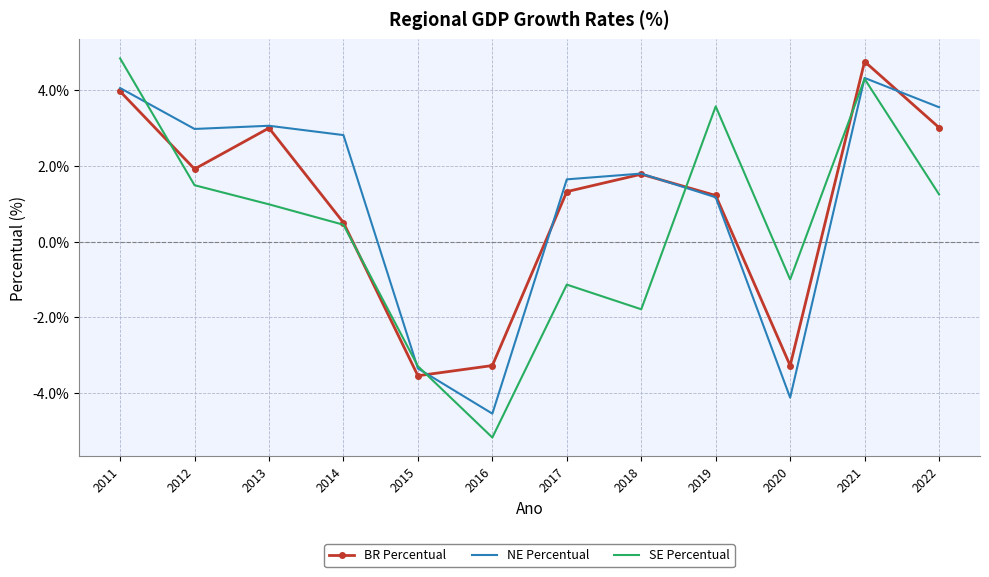

What is the difference between the maximum and minimum values in the BR Percentual series?

8.3